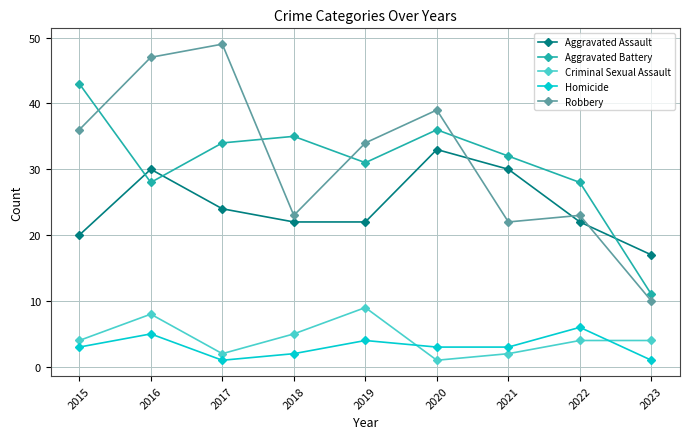

Count the Homicide values in the range 2 to 4.

5